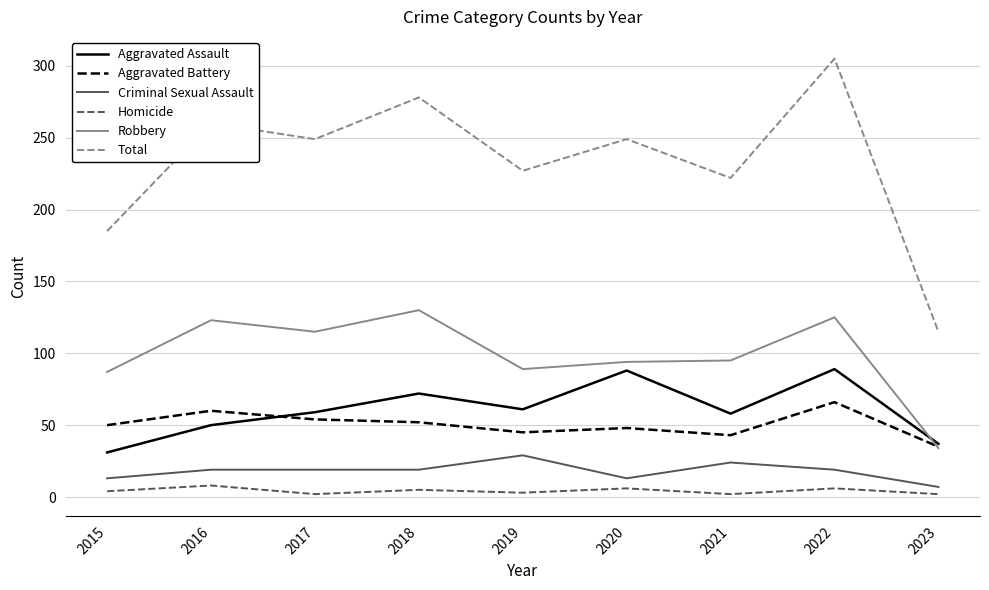

Which series changed the most between 2015 and 2019?

Total